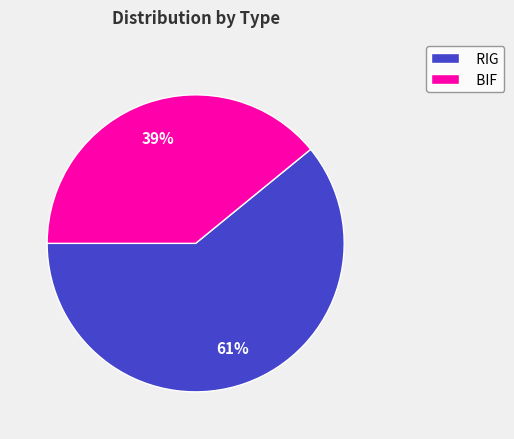

Between BIF and RIG, which is larger?

RIG